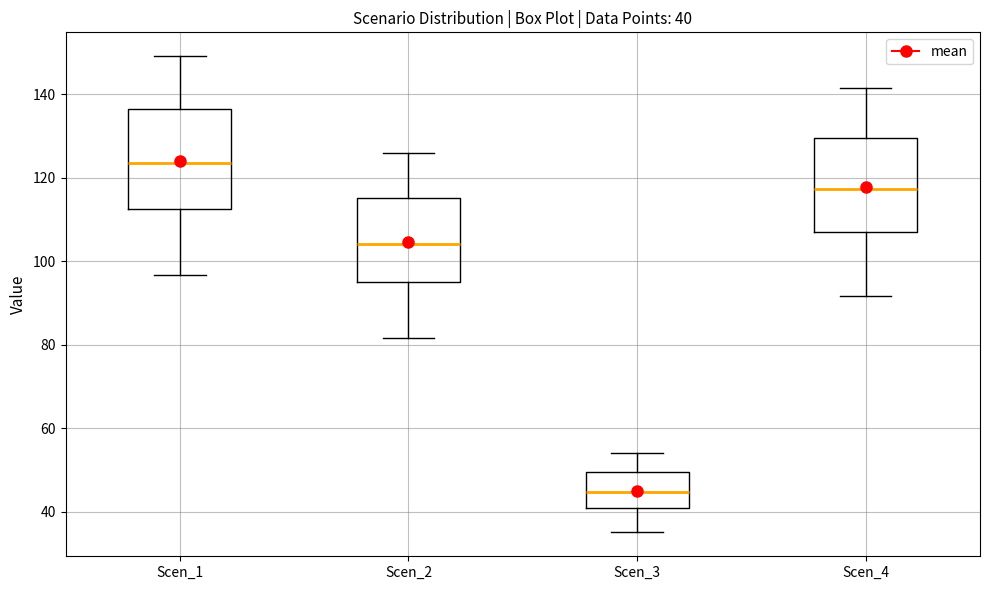

Which box has the highest median line?

Scen_1